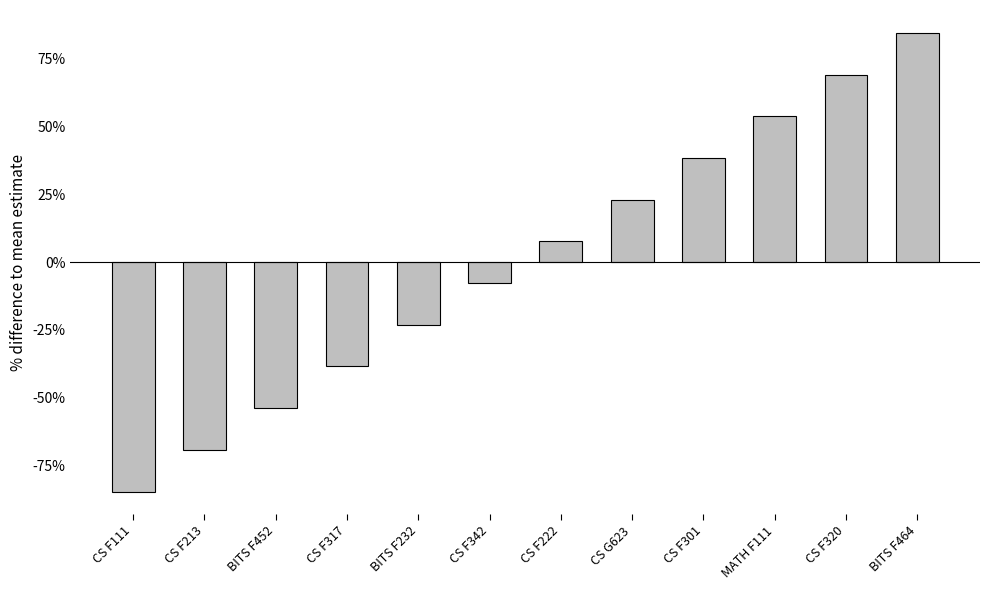

What is the minimum value shown in the chart?

-84.6